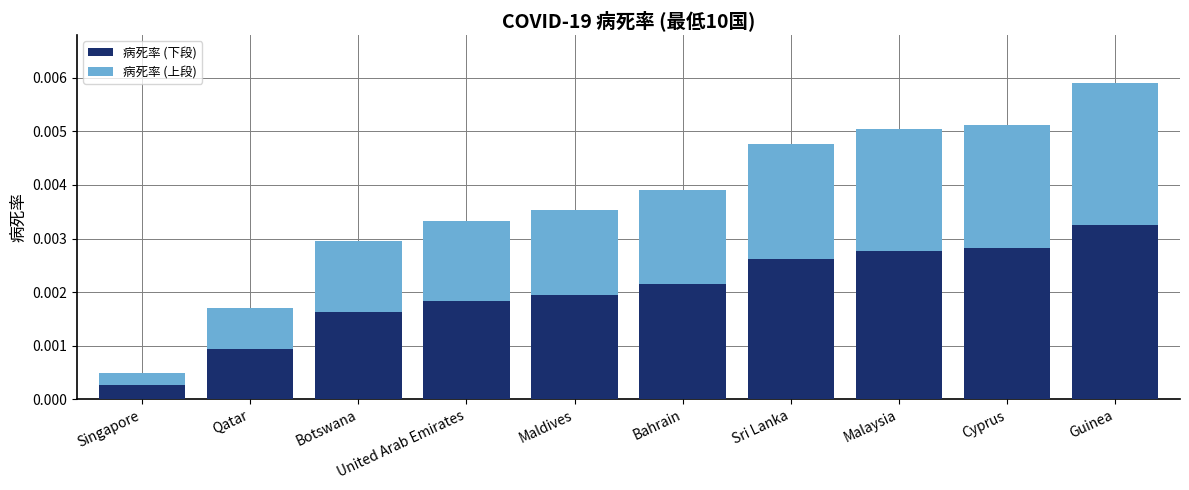

Which category has the lowest value in the 病死率 (下段) series?

Singapore